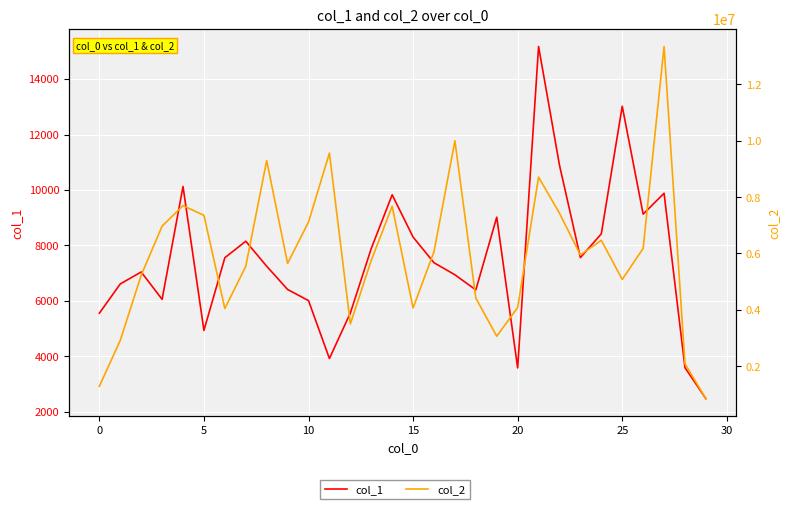

What is the maximum value for col_2?

13343621